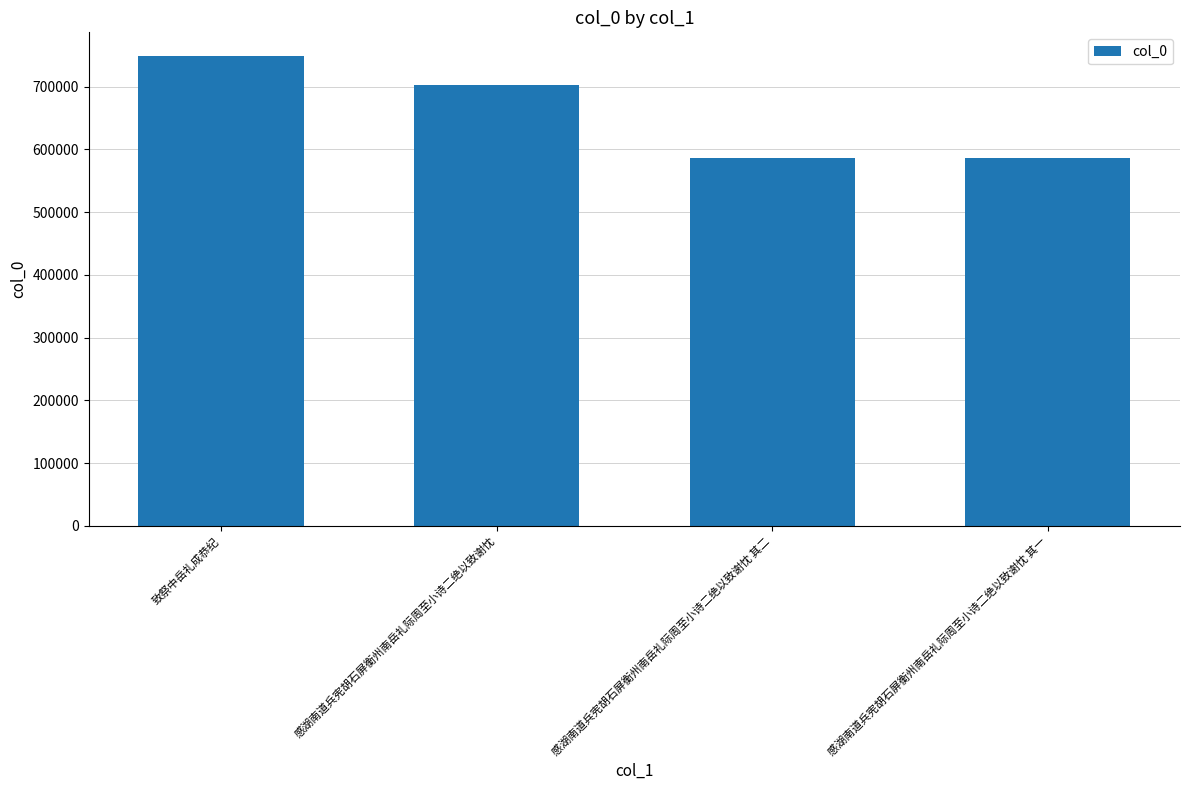

What is the approximate value at 感湖南道兵宪胡石屏衡州南岳礼际周至小诗二绝以致谢忱 其一, to the nearest 50?

585950